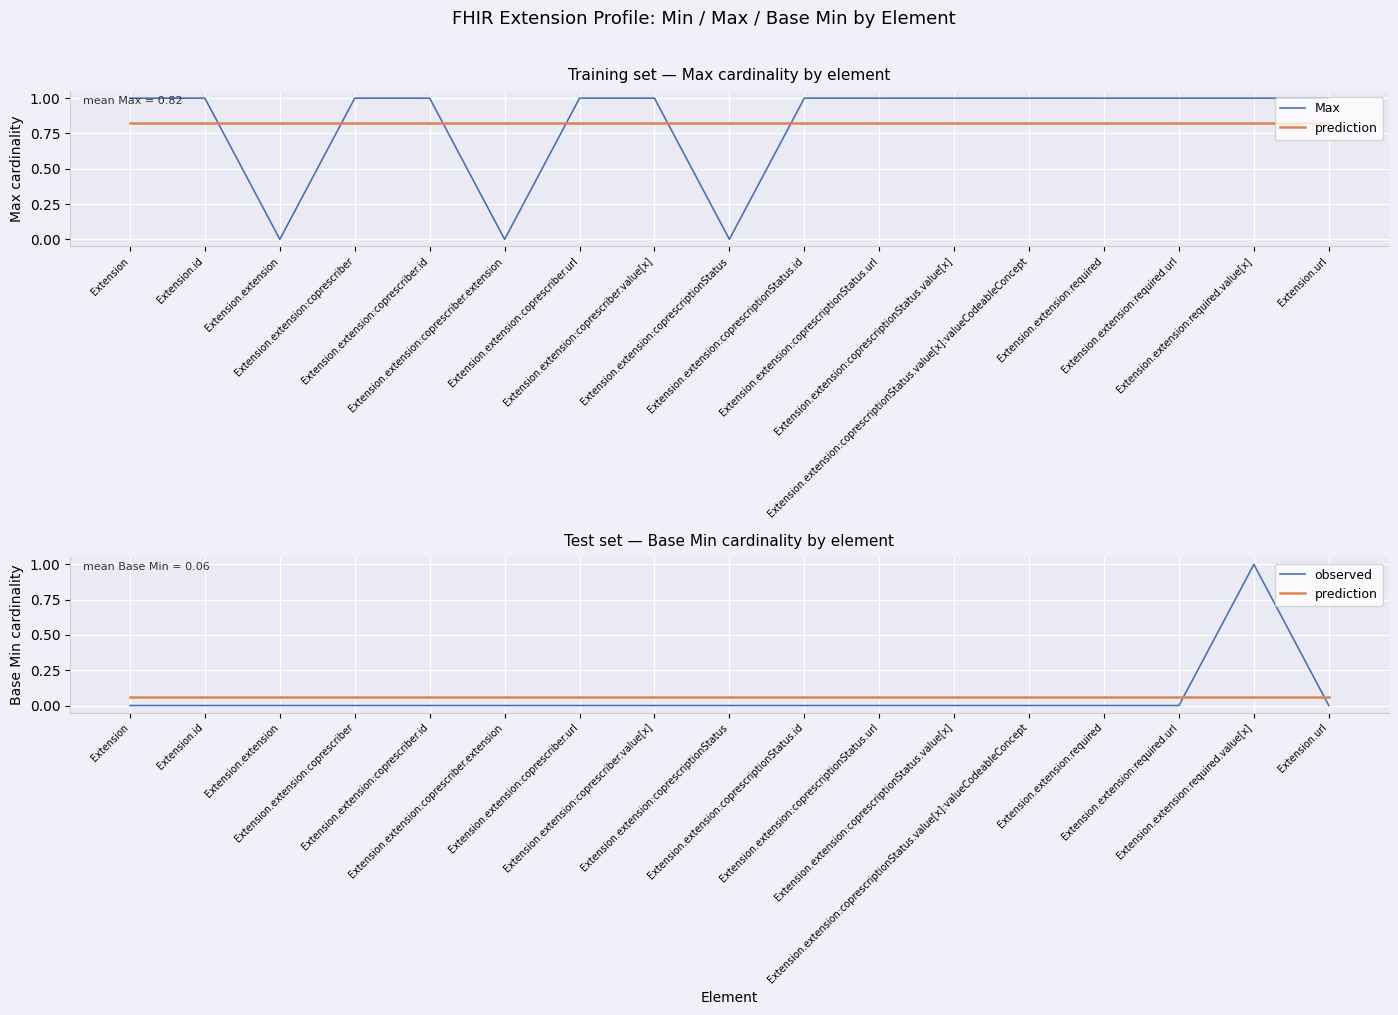

Which series has the largest total across all categories?

Max